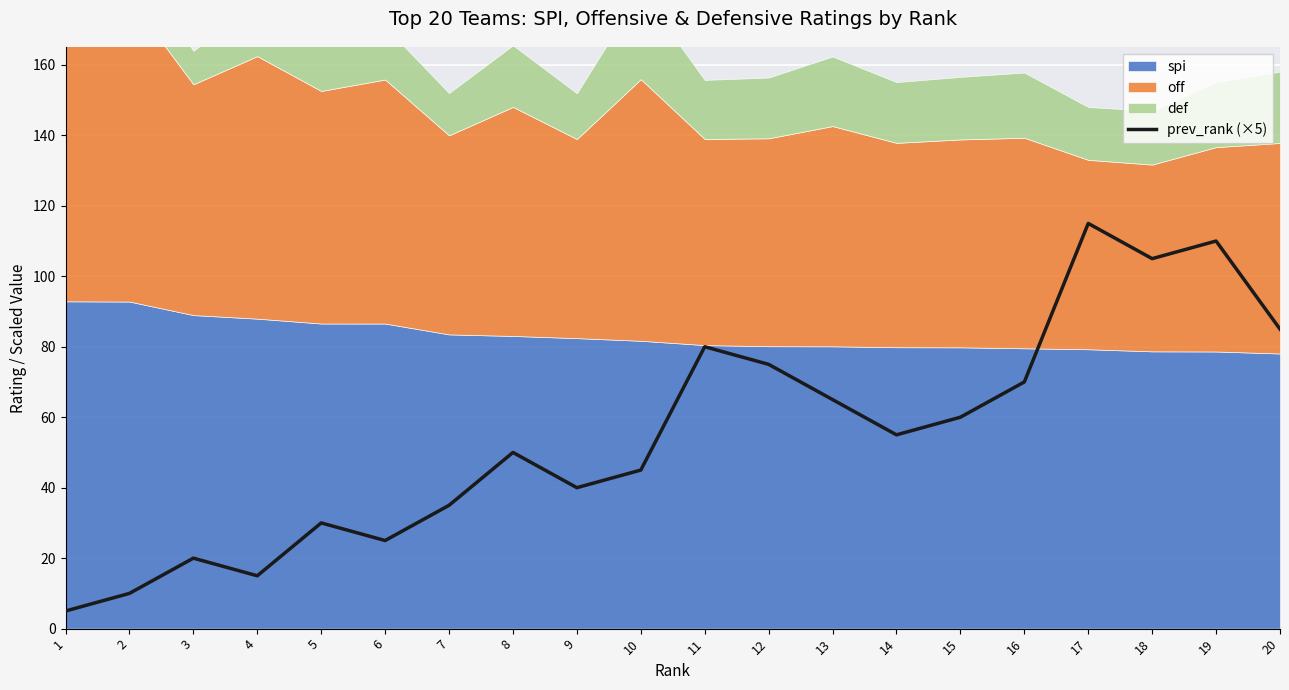

At which label is the value closest to 60?

15